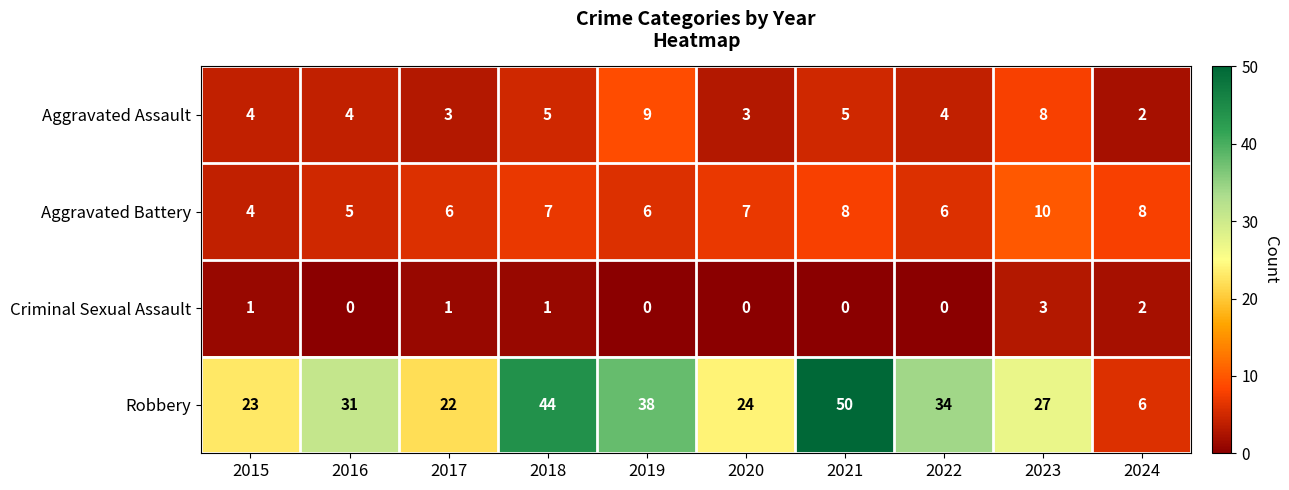

Which series has the widest spread of values?

Robbery